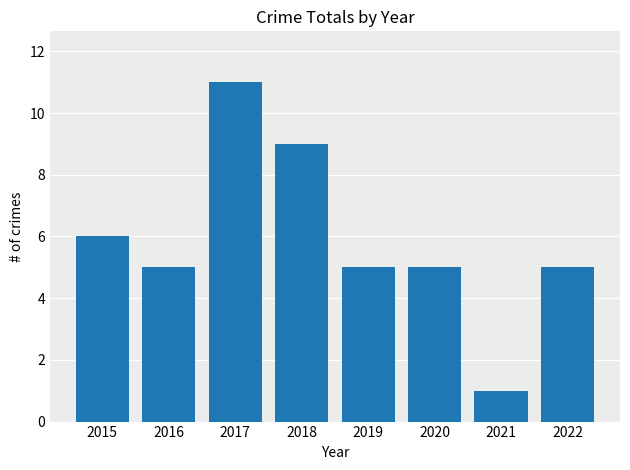

Reading left to right, transcribe all the data shown in this chart.

2015=6	2016=5	2017=11	2018=9	2019=5	2020=5	2021=1	2022=5